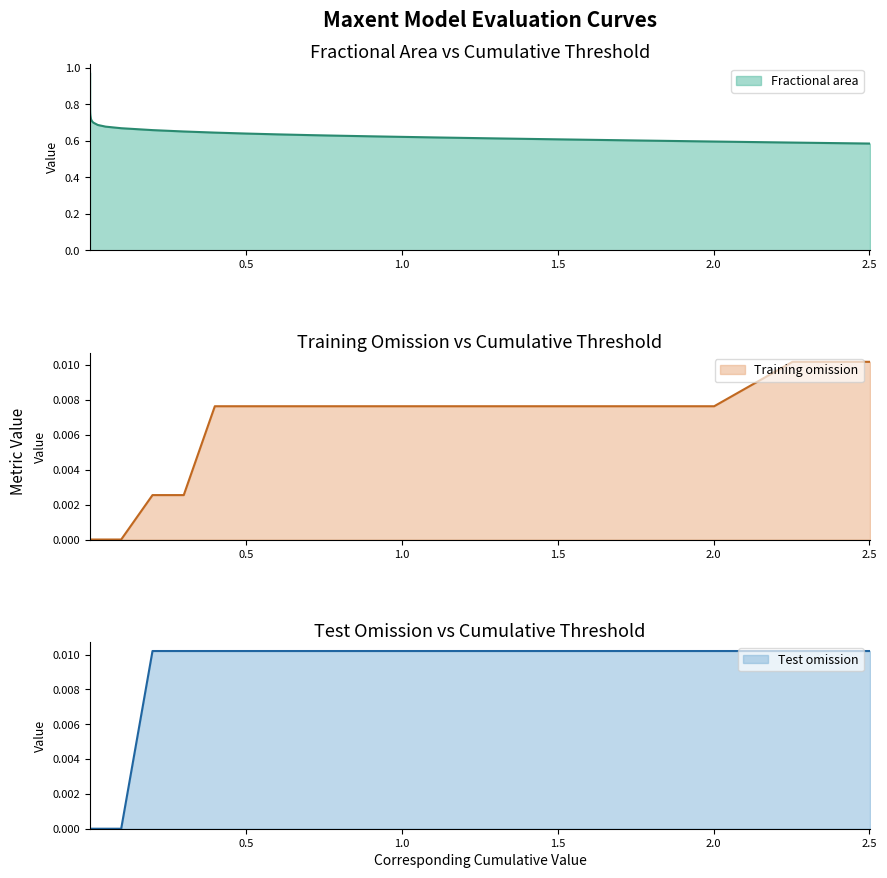

True or false: Training omission and Fractional area cross at least once.

False